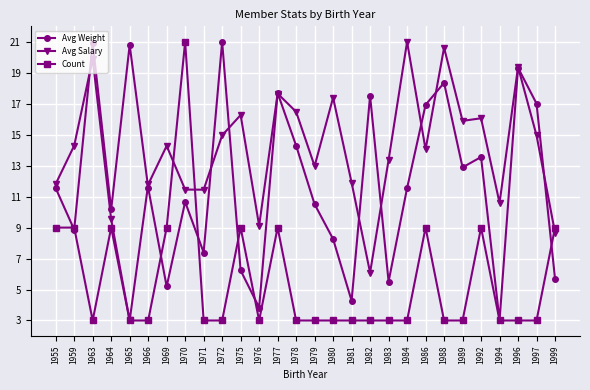

What is the difference between the highest and lowest values at 1988?

17.6